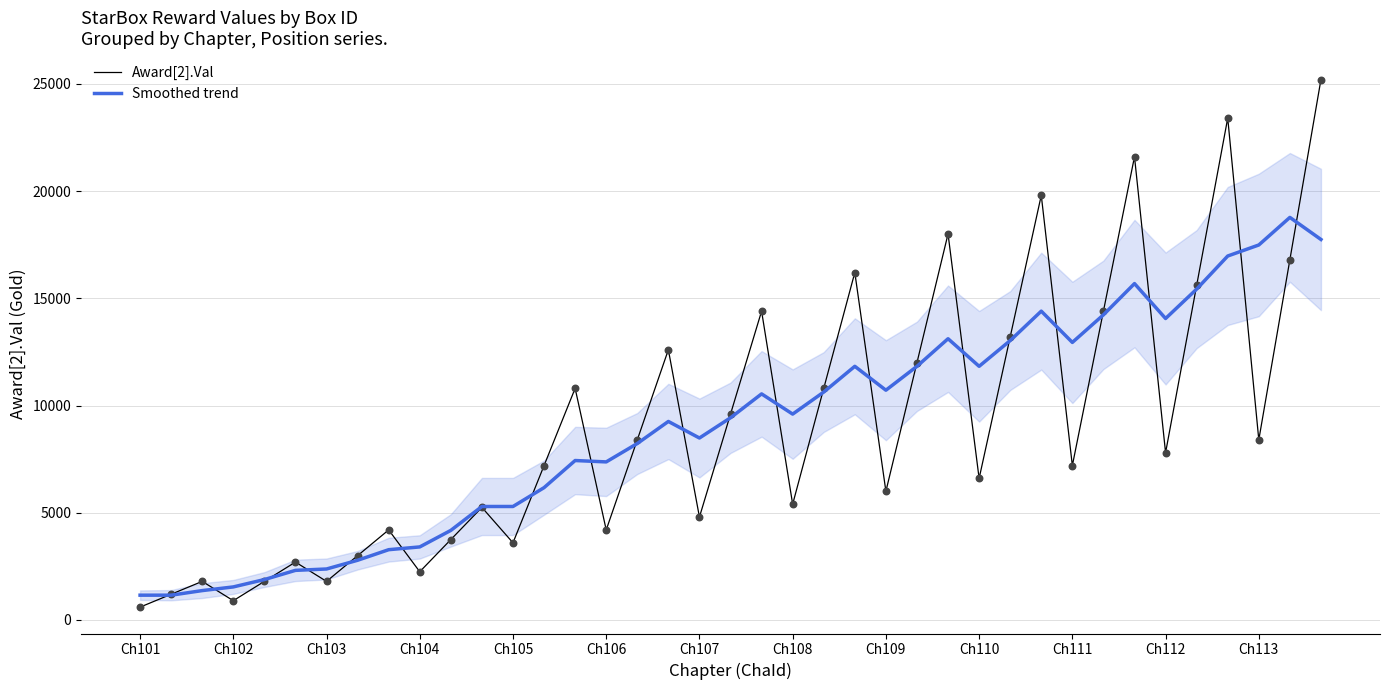

Is the value of Smoothed trend at 37 greater than the value of Award[2].Val at 35?

No